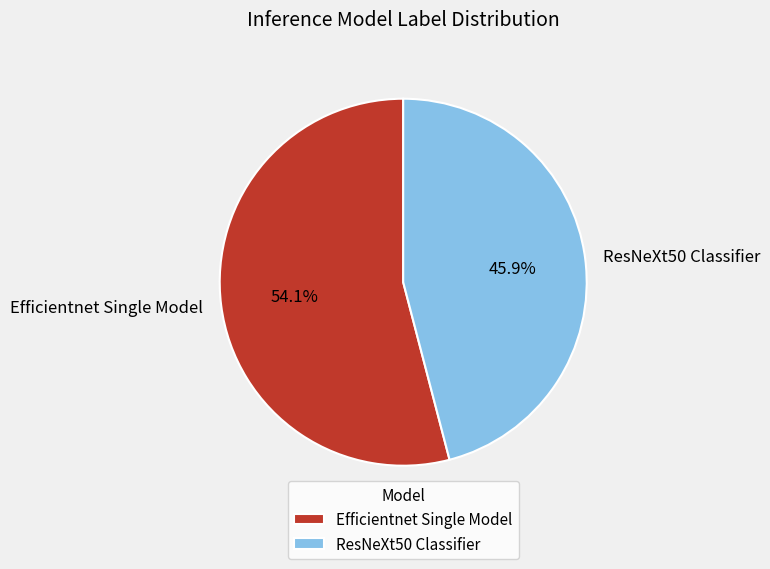

To the nearest percent, what is the difference between the largest and smallest slice percentages?

8%